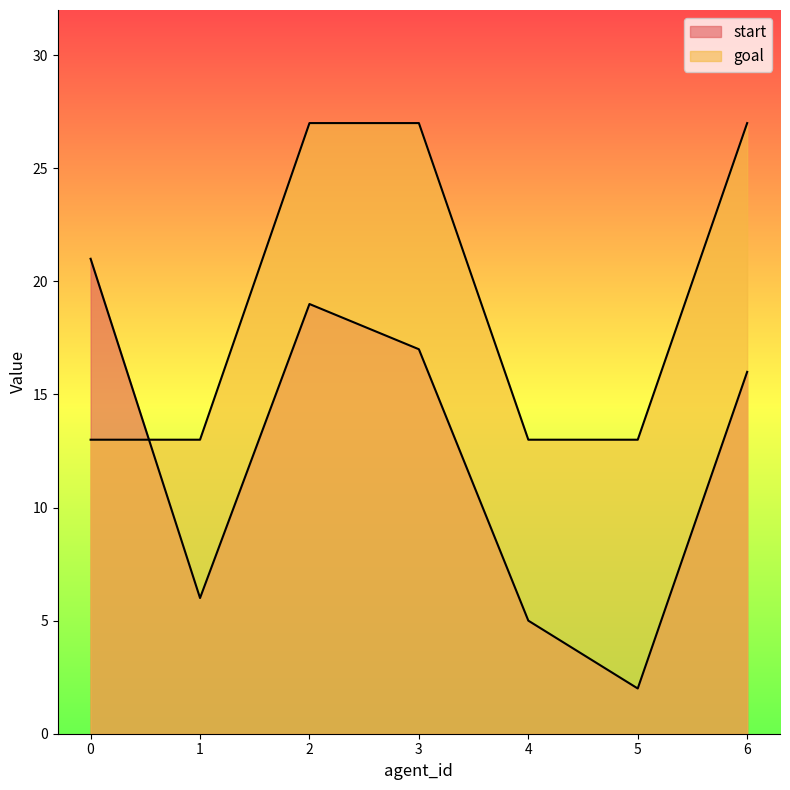

Where do goal and start first cross each other?

0 and 1